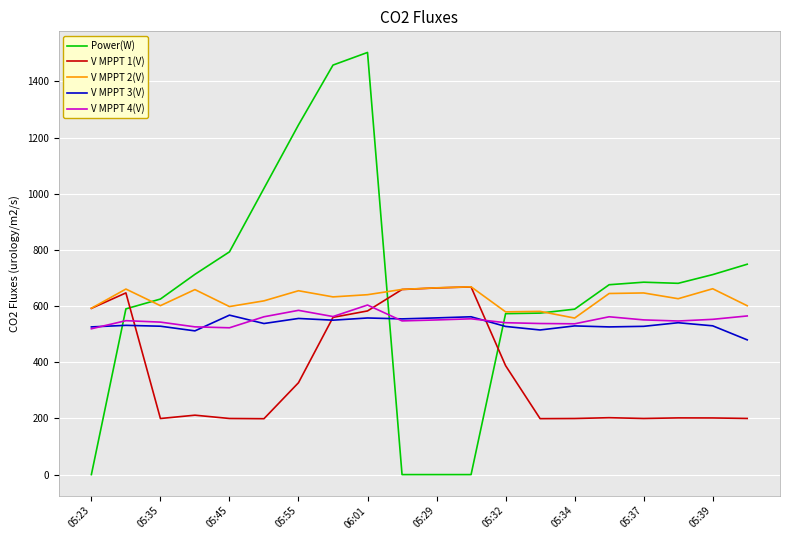

Which series ends up on top after the final intersection of V MPPT 1(V) and Power(W)?

Power(W)